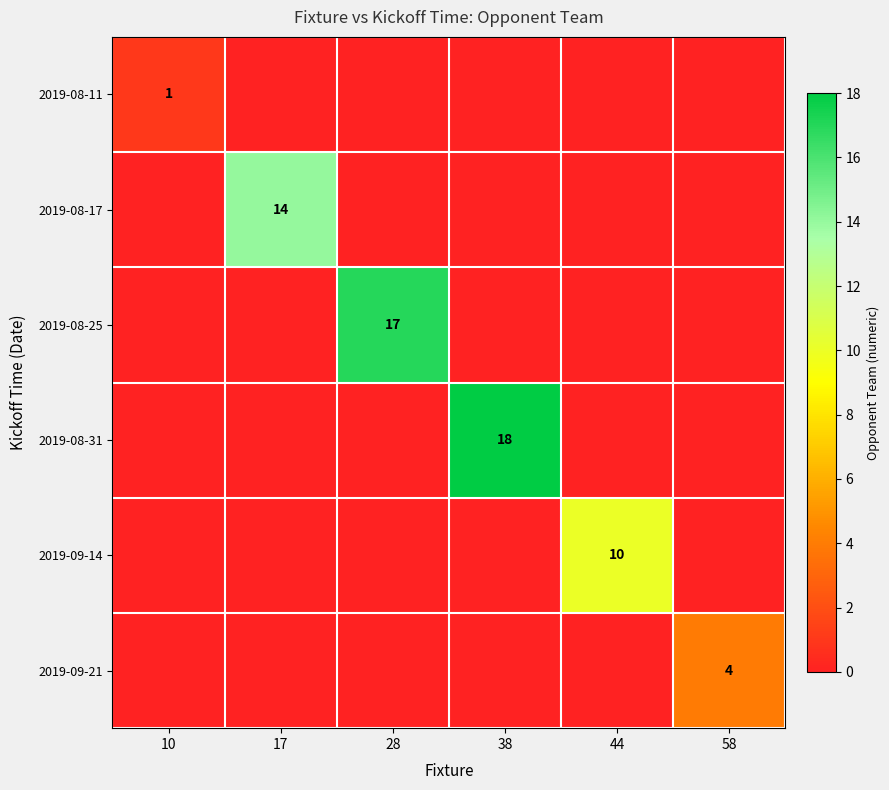

The 2019-08-31 series shows 18 at 38. True or false?

True